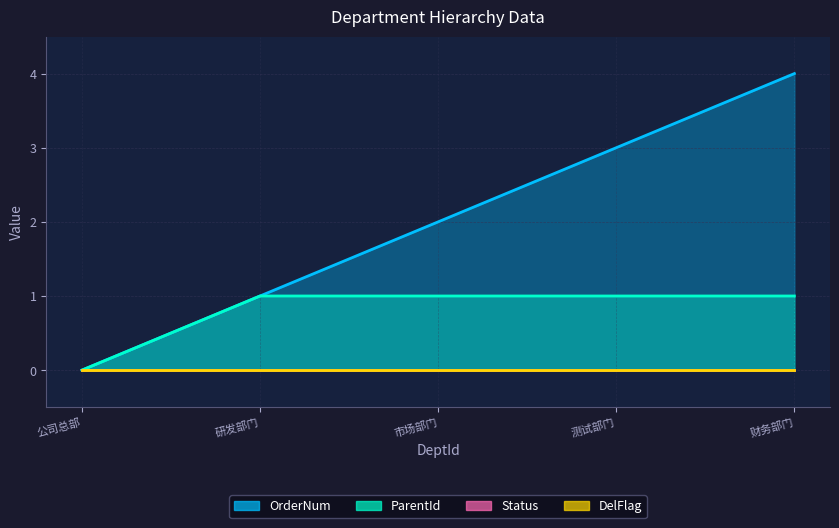

What is the sum of all OrderNum values?

10